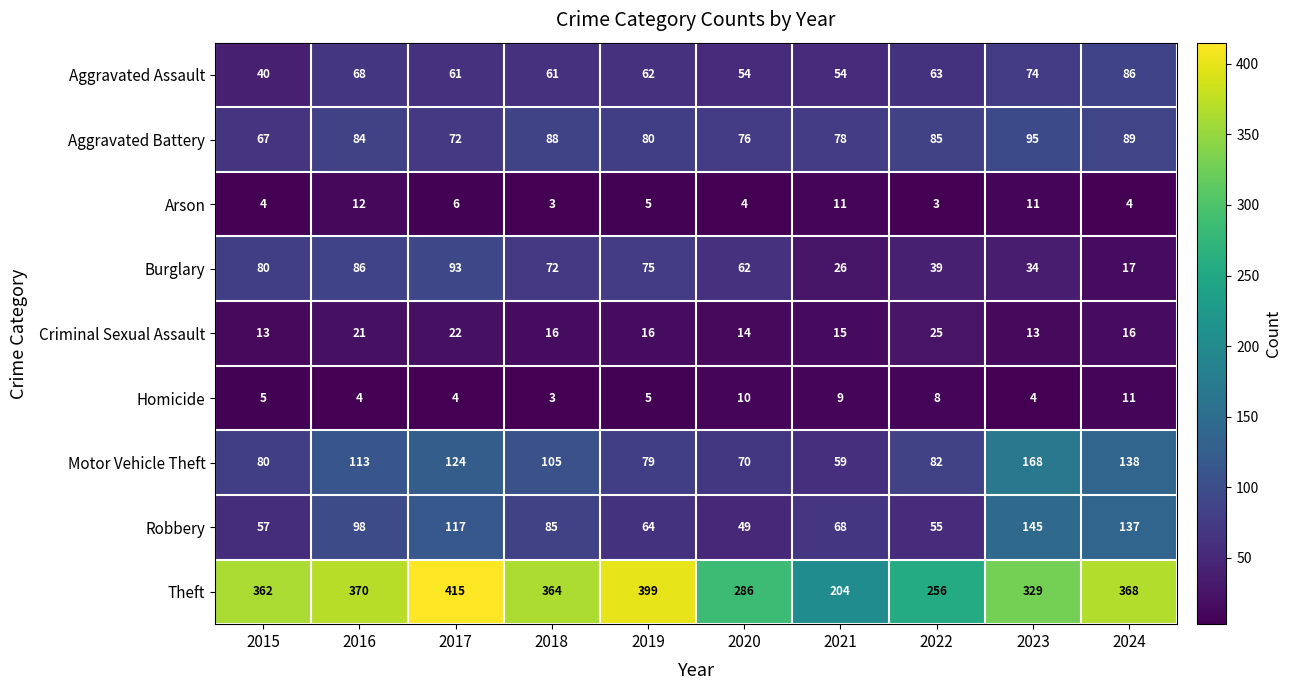

What is the difference between the maximum and minimum values in the Robbery series?

96